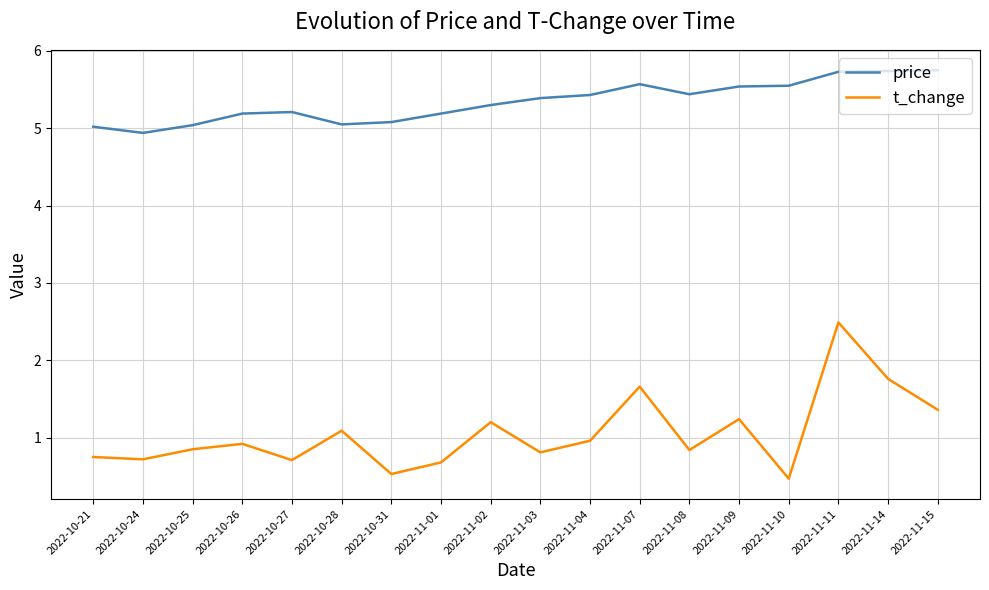

List the series in order of their overall mean, lowest first.

t_change, price